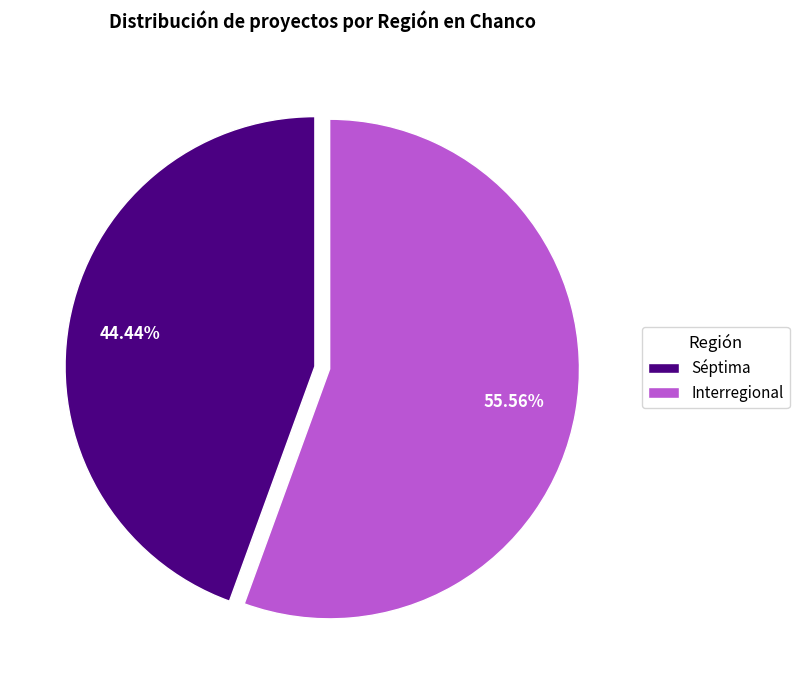

Which slice is the smallest?

Séptima